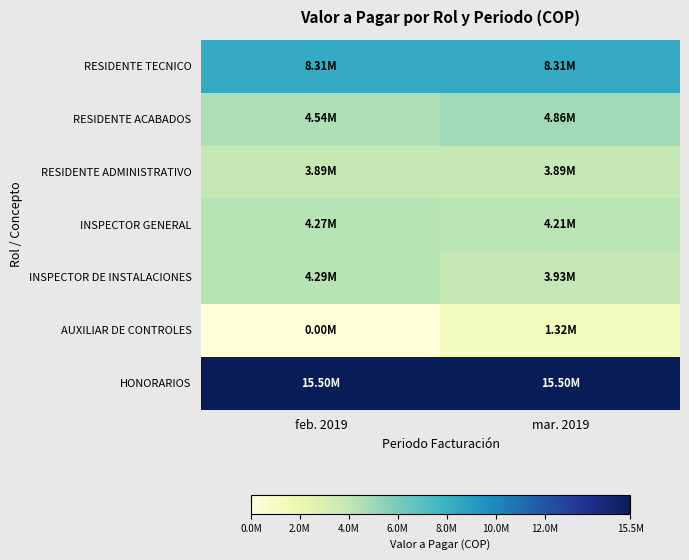

Between mar. 2019 and feb. 2019, which is larger?

mar. 2019